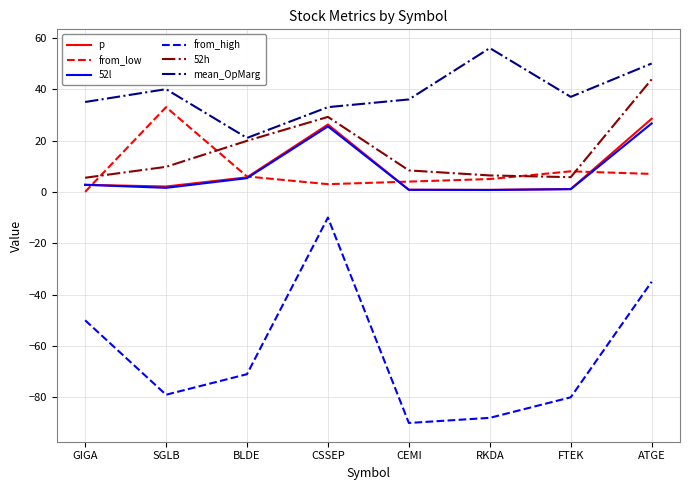

Which series has the largest range (max minus min)?

from_high